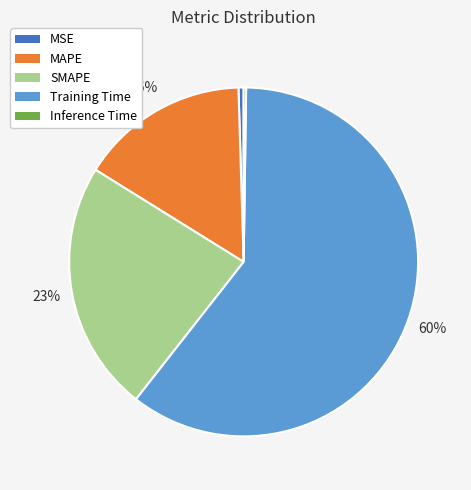

To the nearest percent, what percentage of the pie is MAPE?

16%